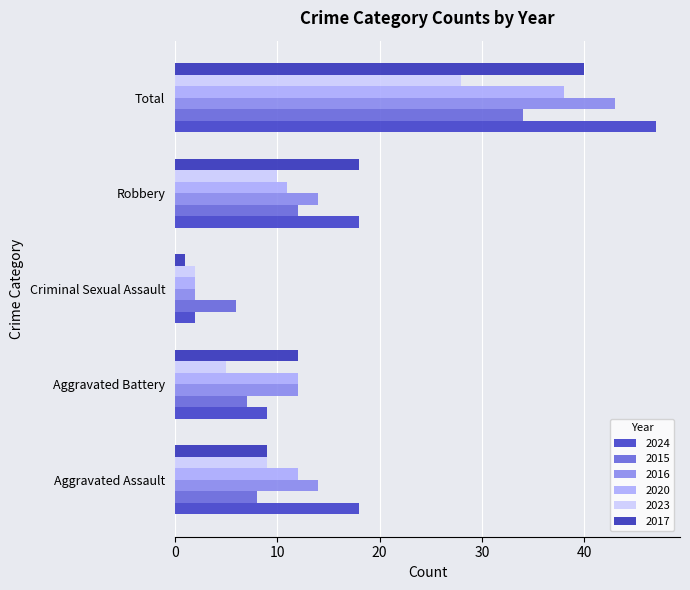

What is the sum of the 2015 values at Aggravated Assault and Robbery?

20